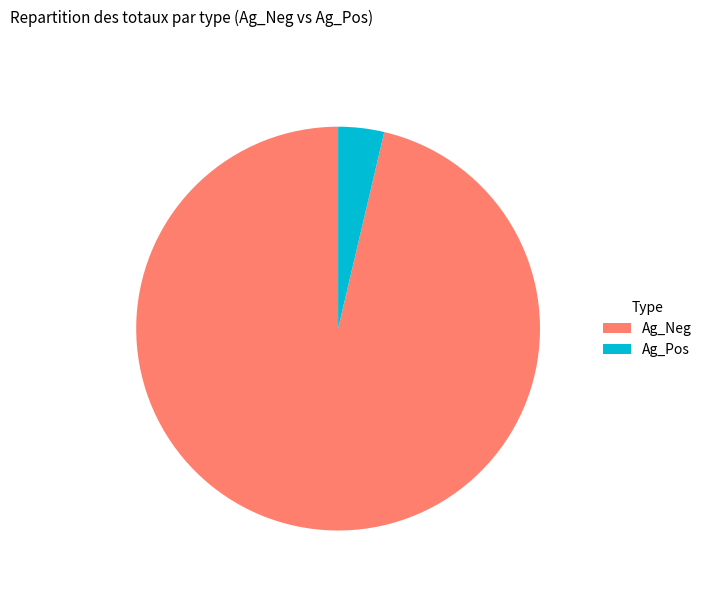

What is the smallest slice in the pie chart?

Ag_Pos